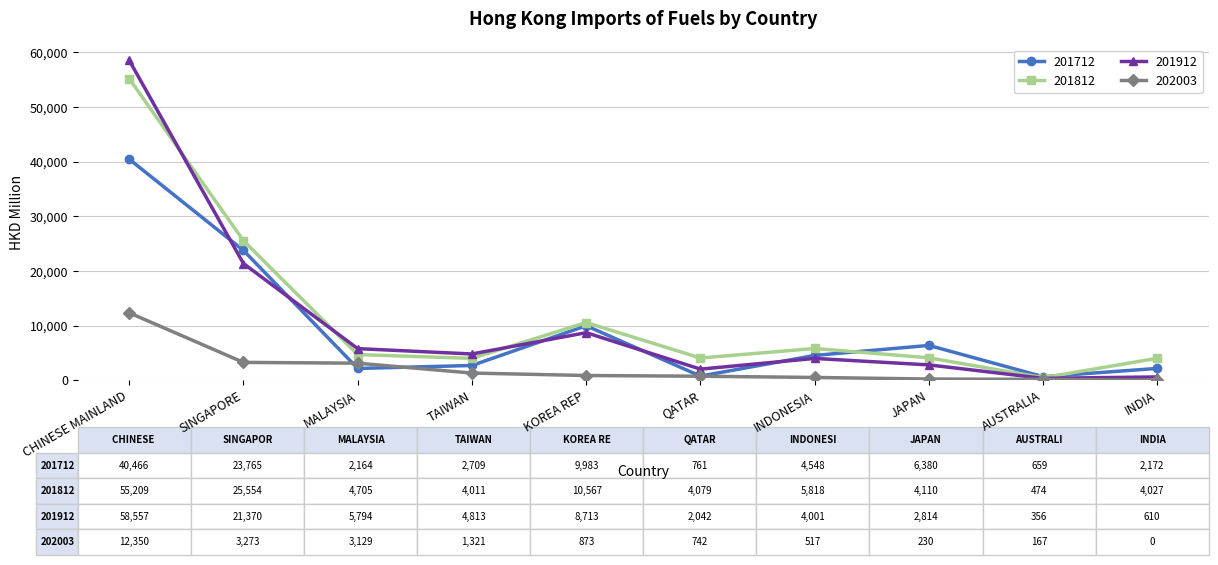

What is the difference between the maximum and minimum values in the 201712 series?

39807.0